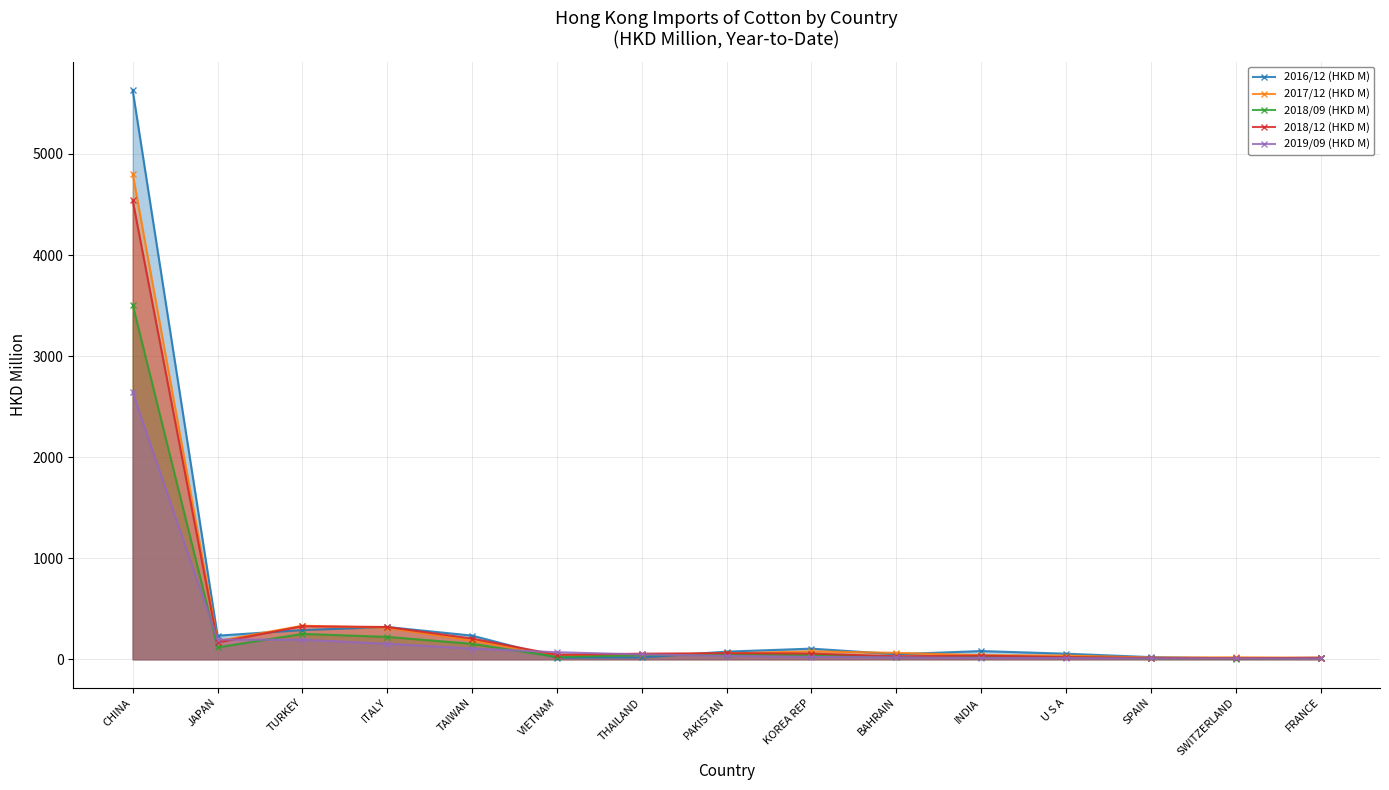

Which series has the largest total across all categories?

2016/12 (HKD M)